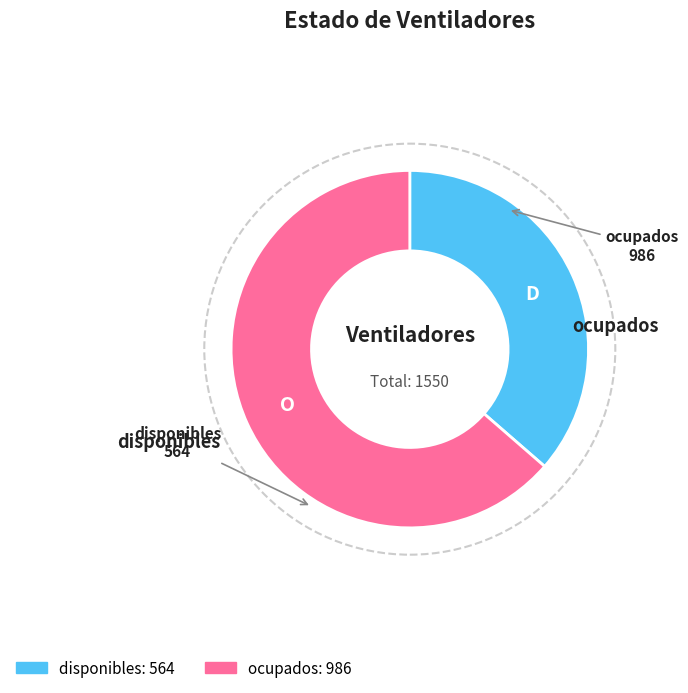

What is the ratio of the value at disponibles to the value at ocupados?

0.6